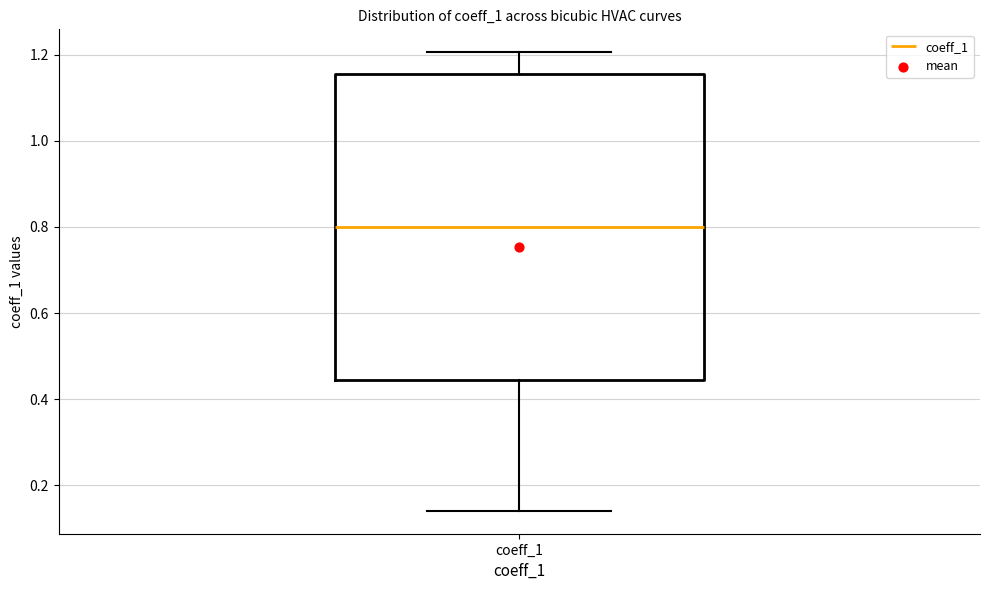

Transcribe this box plot: give where the median line is, the range the box spans, and where the two whiskers end, as read against the y-axis. The values are not printed on the chart, so give them approximately, as read against the axis.

median 0.80, box 0.44 to 1.16, whiskers 0.14 to 1.20